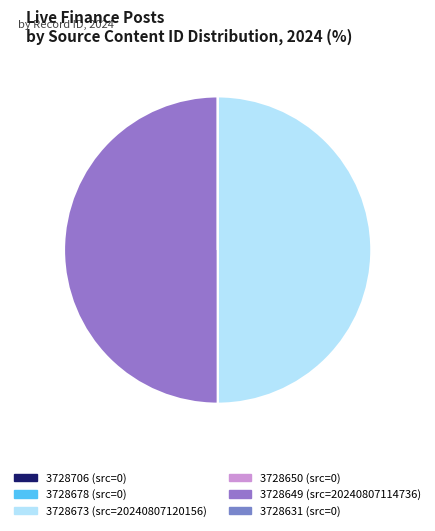

What is the total percentage of 3728650 and 3728673?

50.0%